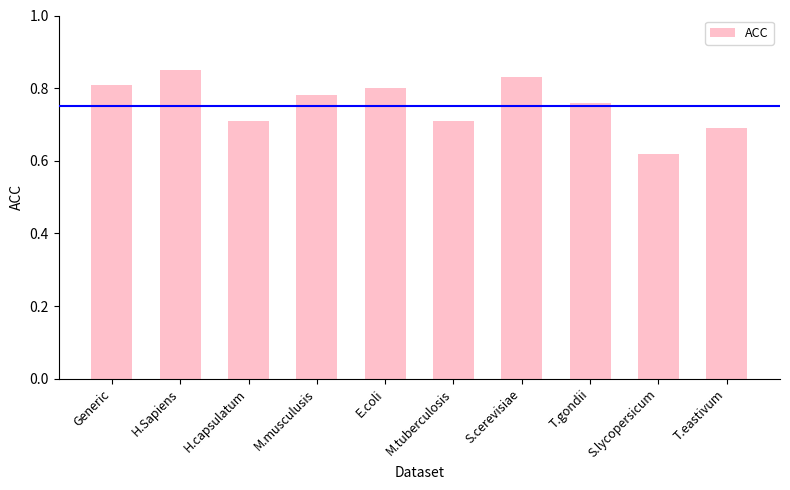

What is the difference between the values at M.tuberculosis and H.Sapiens?

0.1